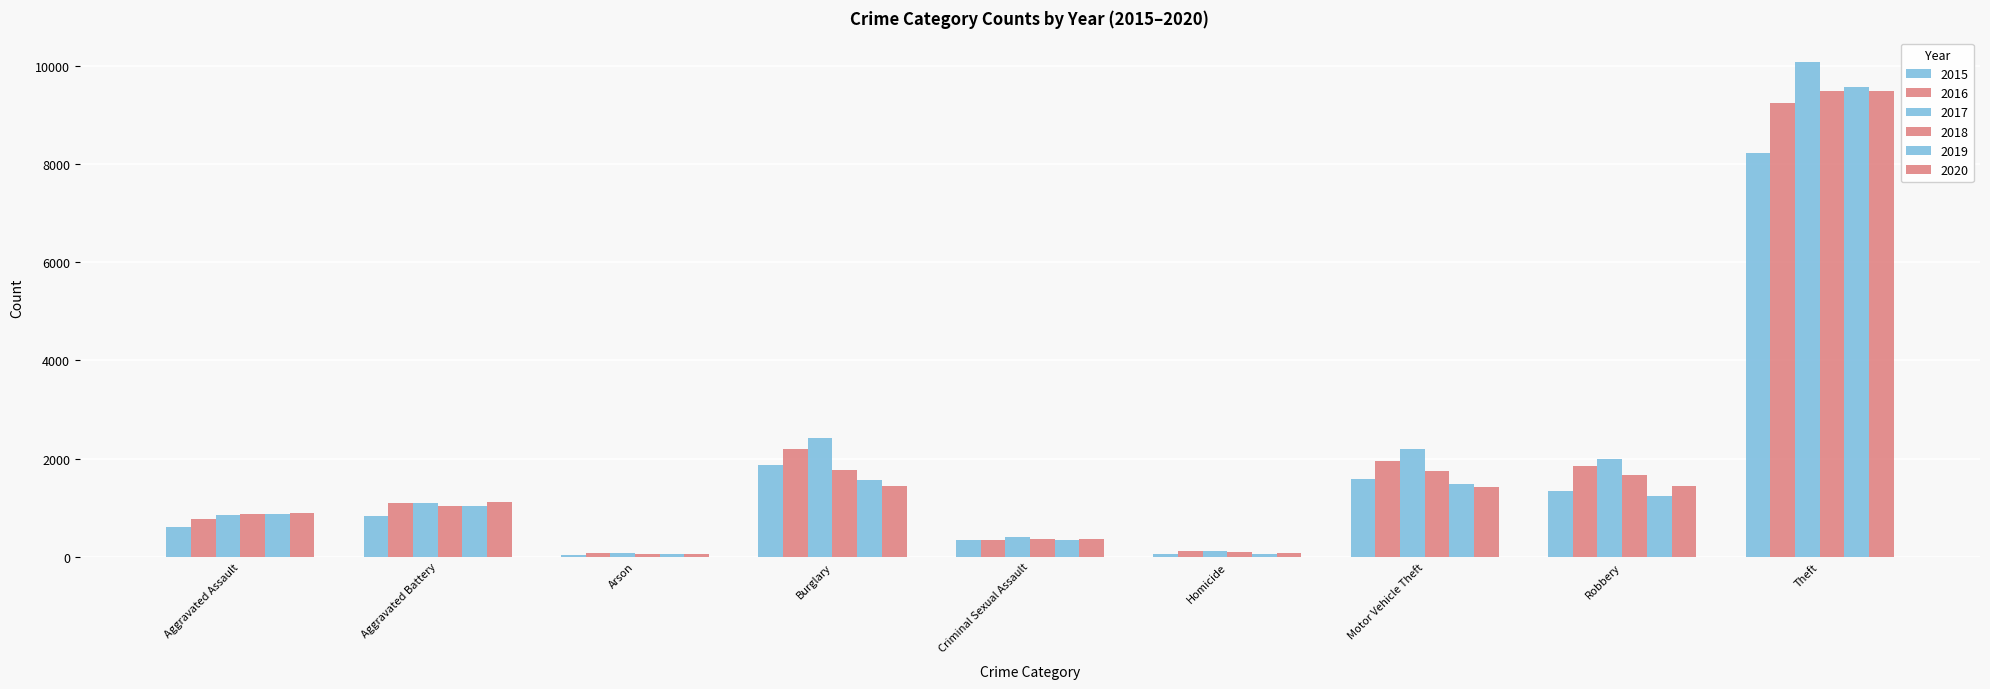

Count the number of categories in the chart.

9